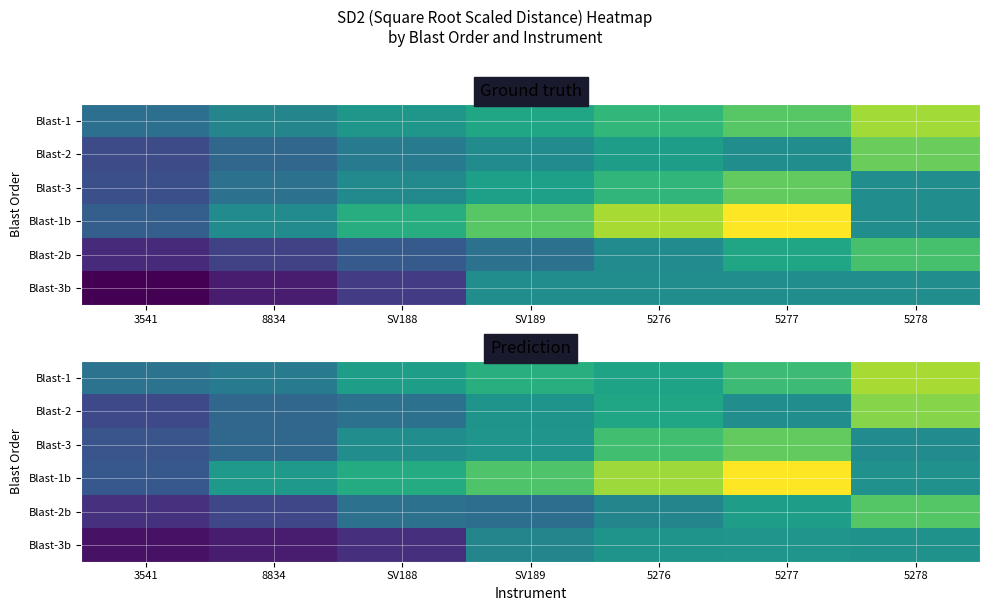

True or false: Blast-3b has a value of 63.7 at 8834.

True